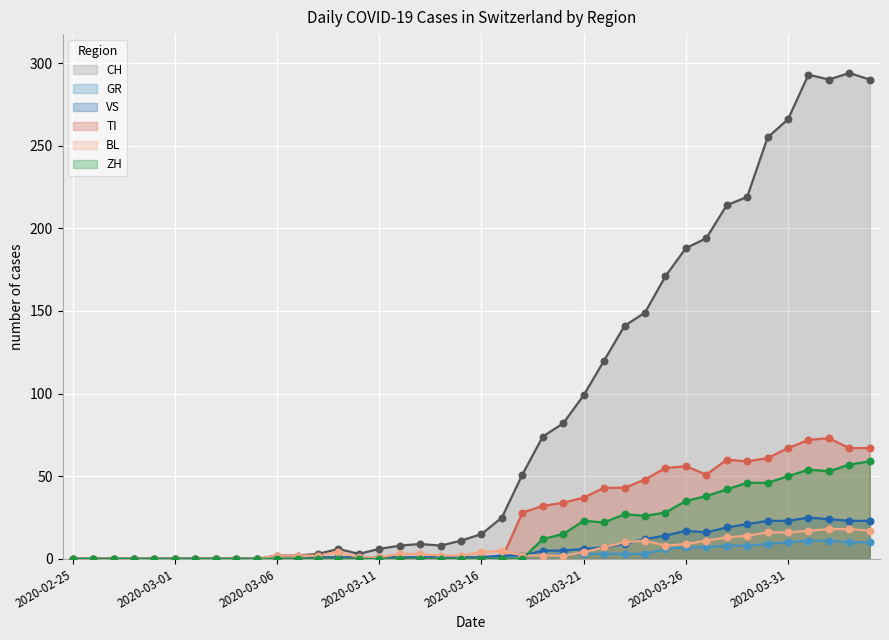

At which category is the sum across all series the highest?

2020-04-01